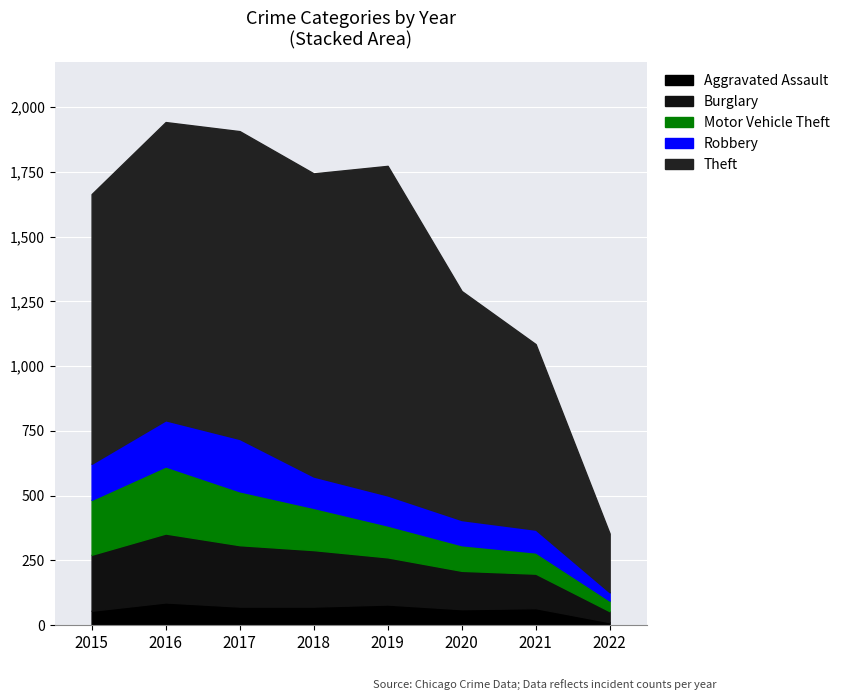

True or false: Burglary and Theft intersect in this chart.

False